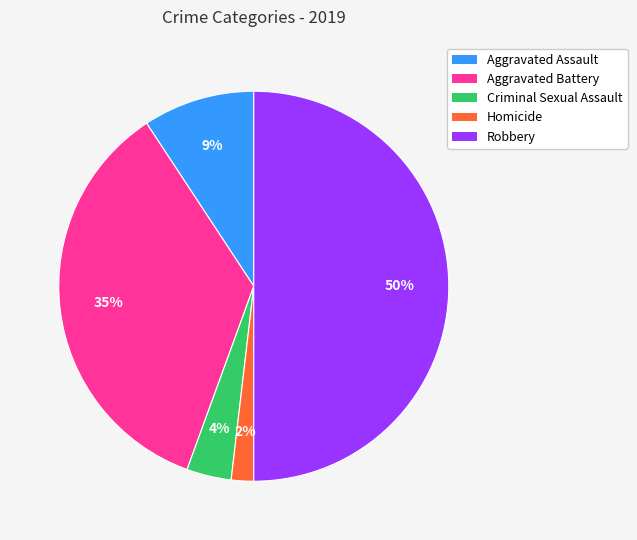

What is the largest slice in the pie chart?

Robbery